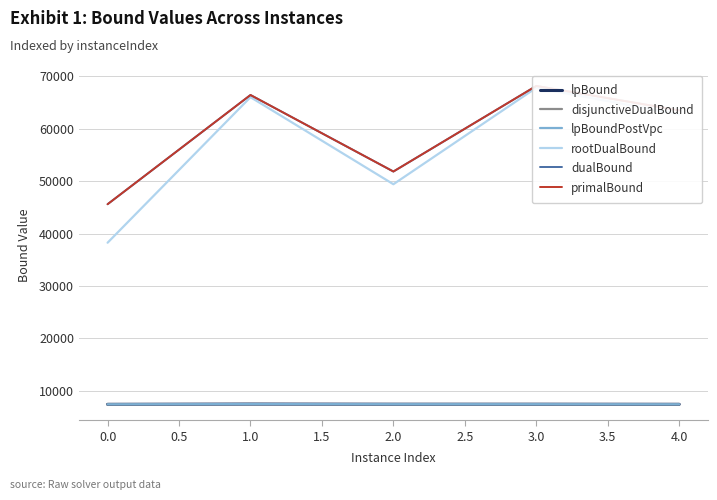

How many lines are shown in the chart?

6